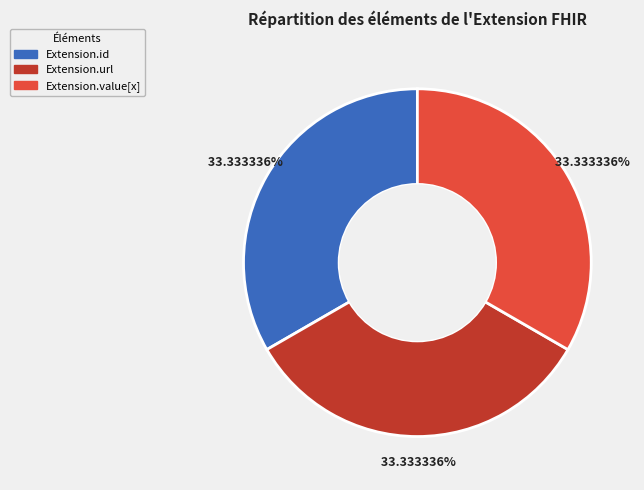

How many segments does this pie chart have?

3